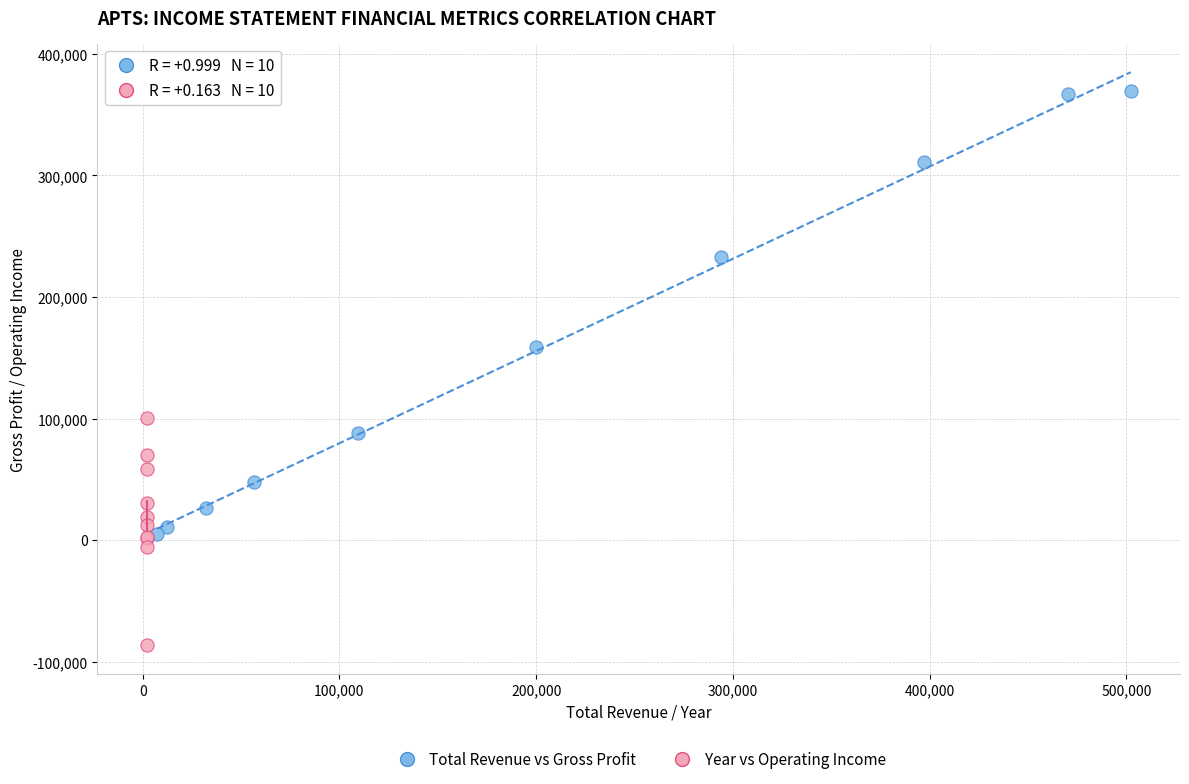

Which series has the widest spread of Y values?

Total Revenue vs Gross Profit